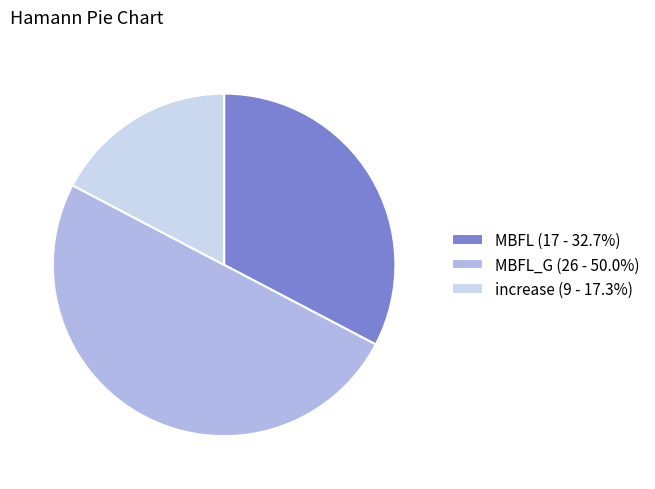

Does increase (9 - 17.3%) represent more than half of the total?

No